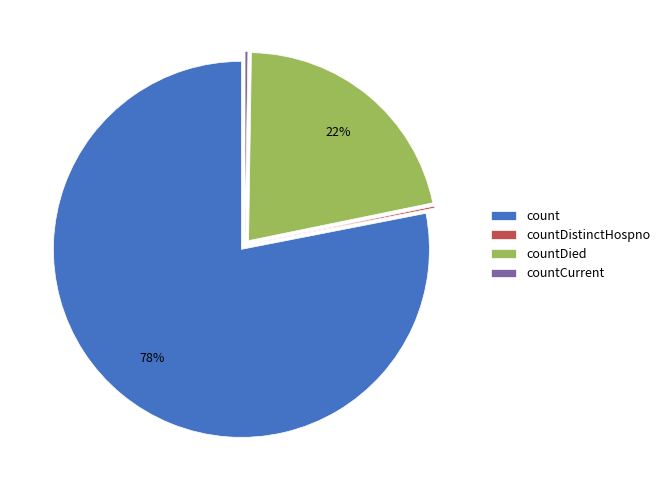

Is the sum of countDied and count greater than half?

Yes